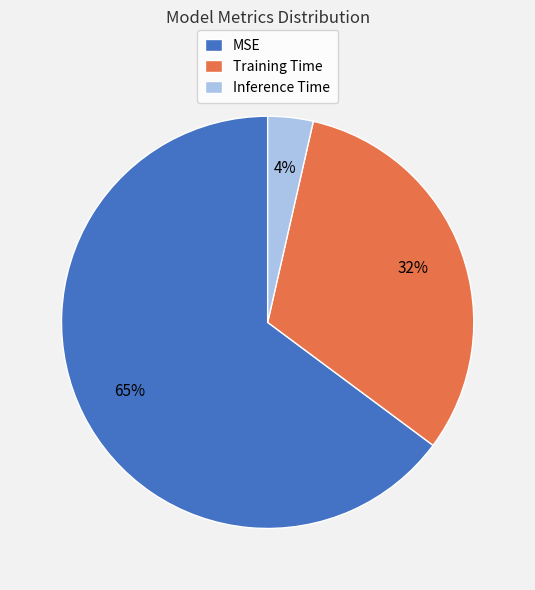

To the nearest percent, what is the difference between the Training Time and MSE slice percentages?

33%